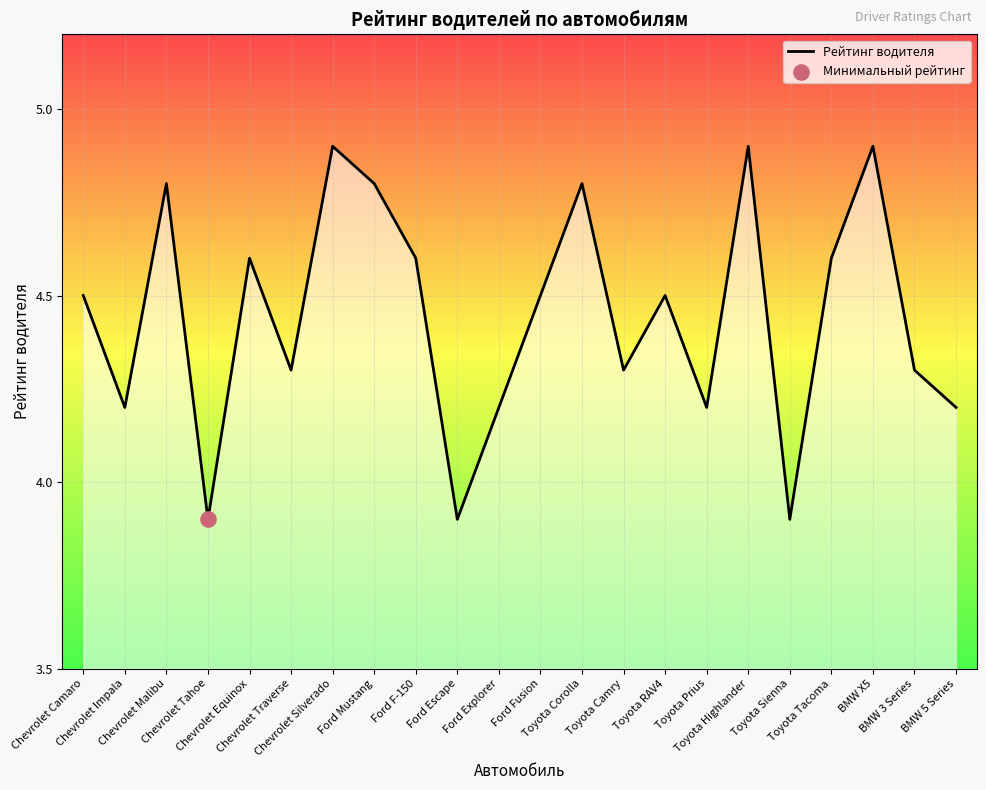

Approximately how many times larger is the value at Chevrolet Malibu compared to Chevrolet Silverado?

1.0